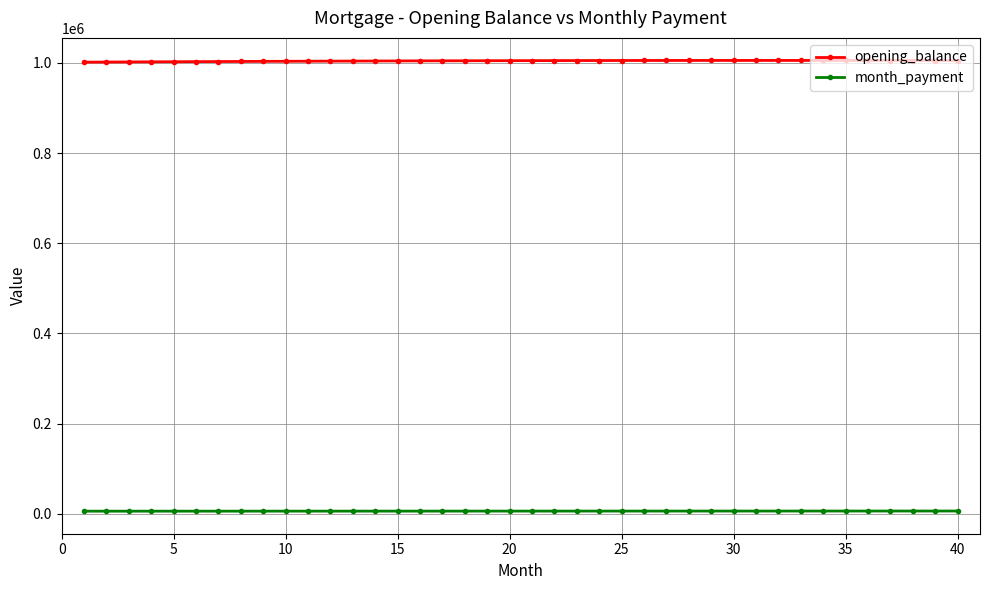

True or false: opening_balance has more than 0 points higher than both neighbors.

True